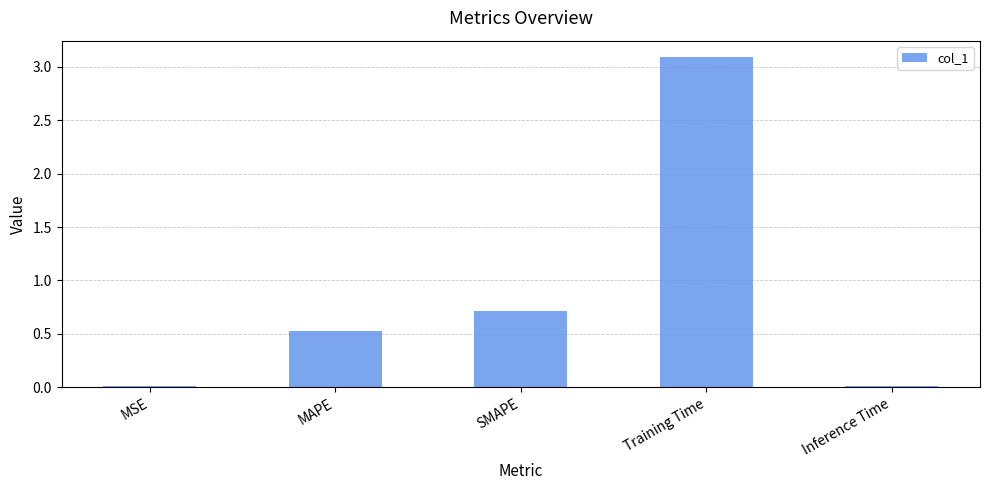

Where is the data nearest to the value 1?

SMAPE